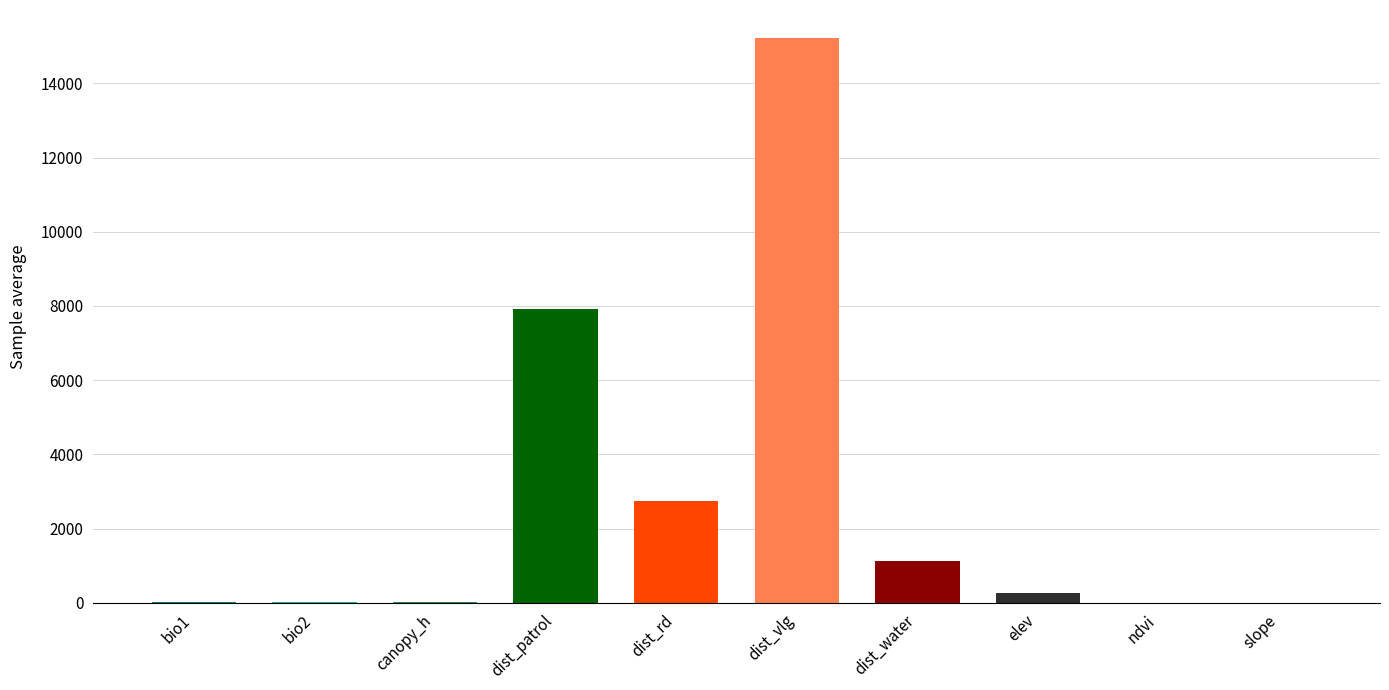

The value at dist_rd is 2743.7. True or false?

True